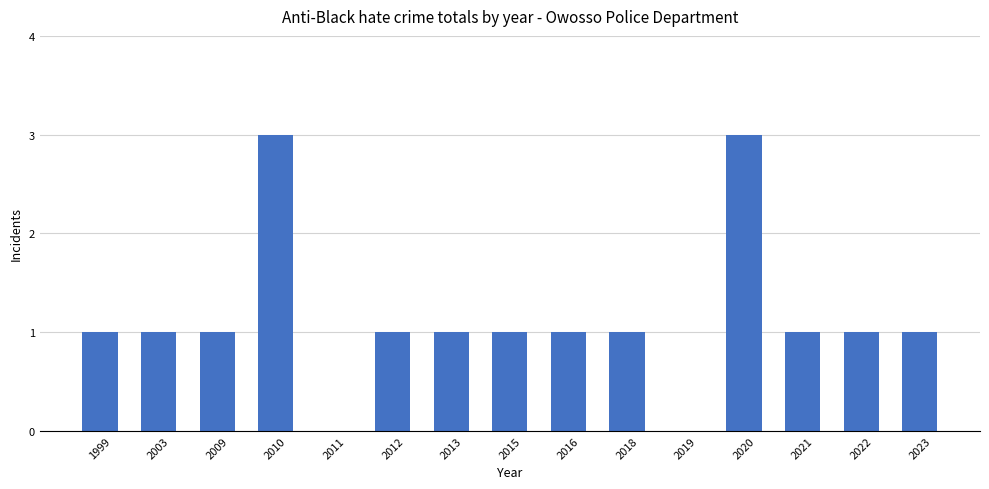

What is the maximum value shown in the chart?

3